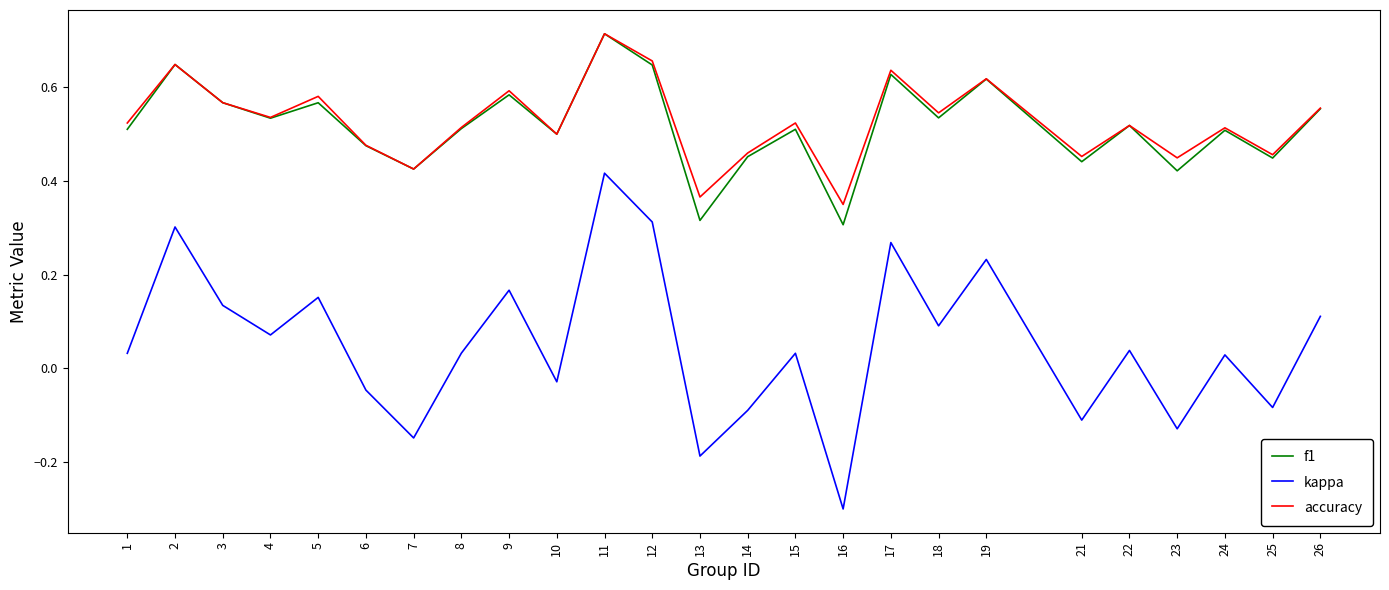

What is the sum of the accuracy values at 17 and 1?

1.2